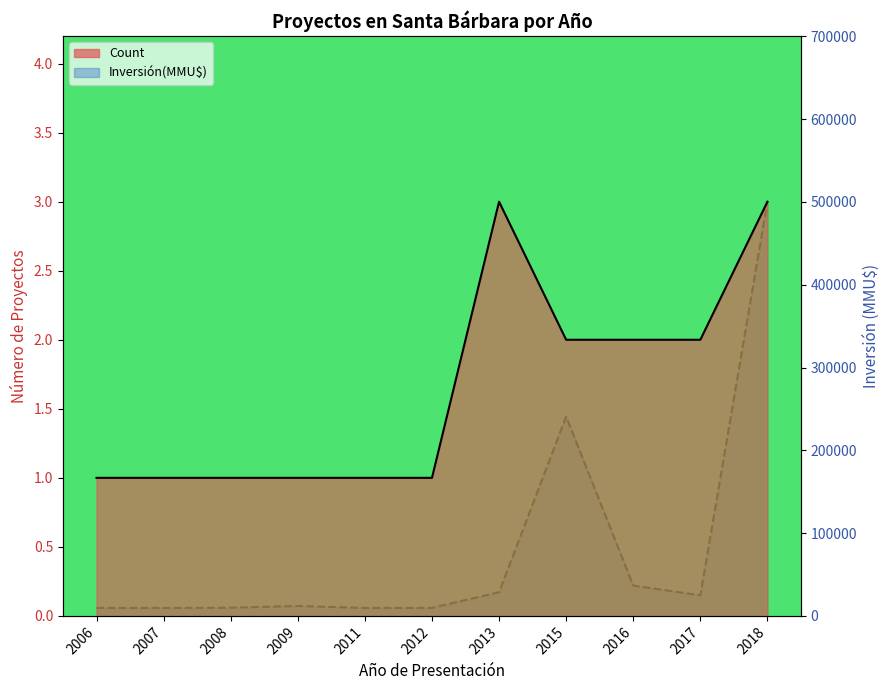

Which series has the largest range (max minus min)?

Inversión(MMU$)